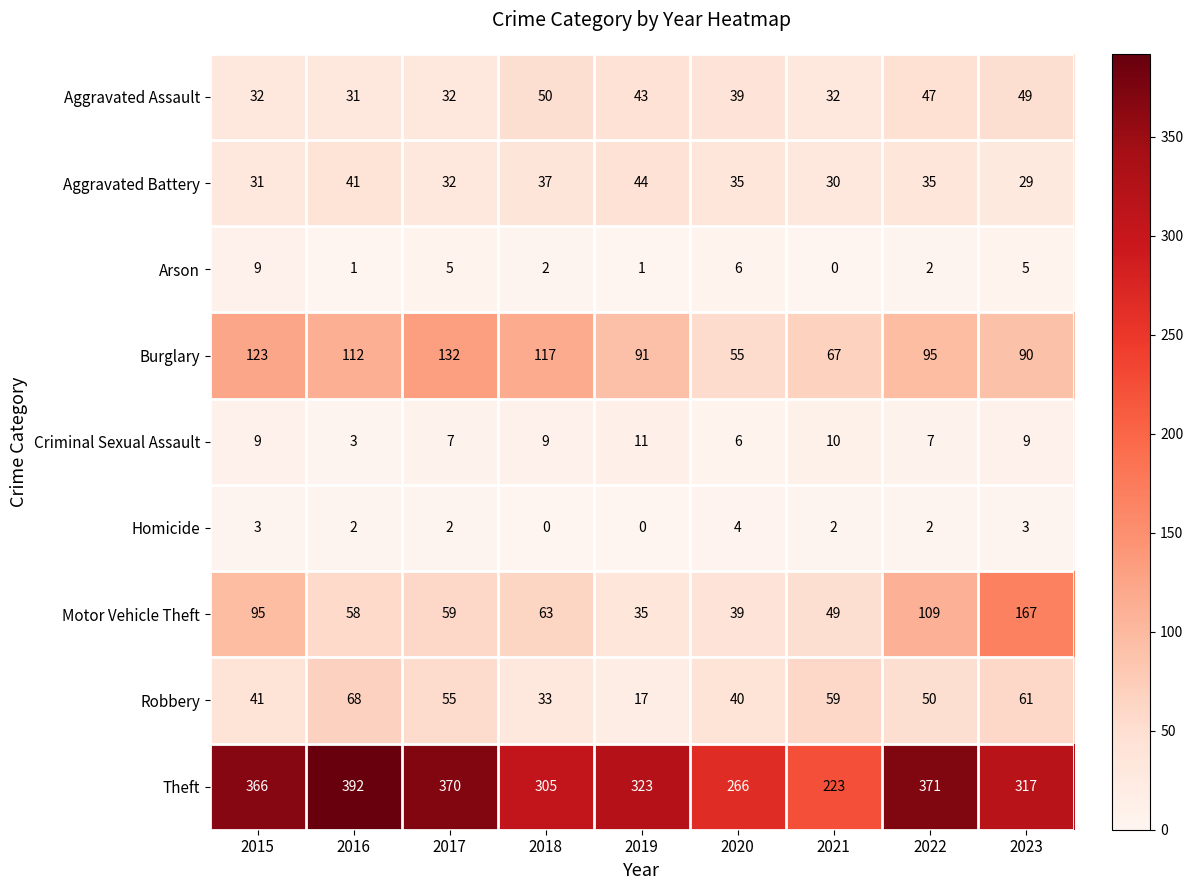

At which label does Theft reach its peak?

2016